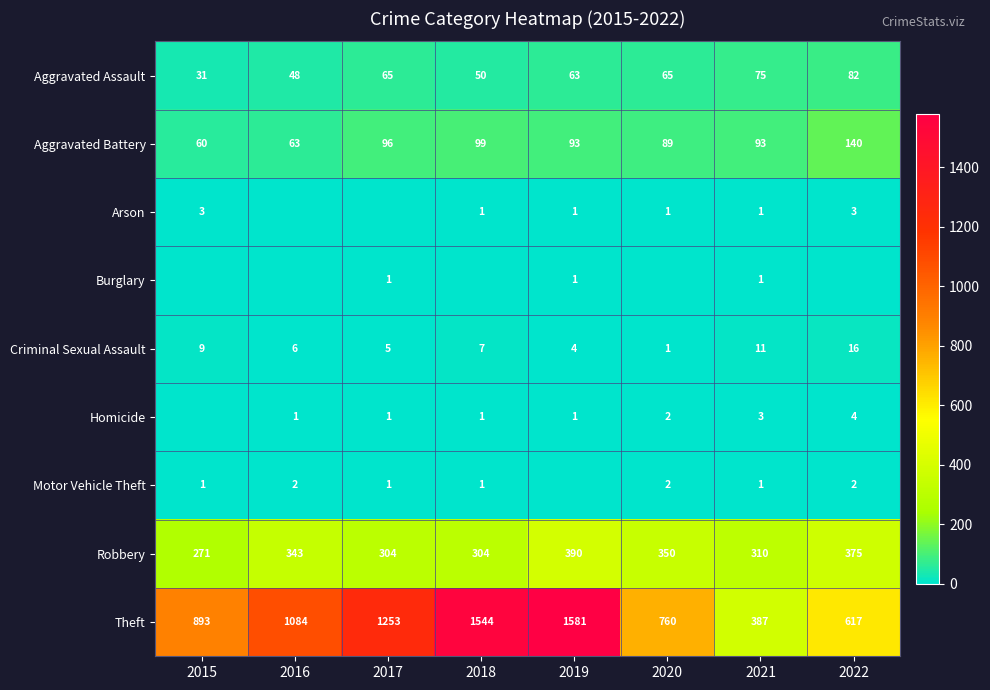

Which category has the highest value in the Theft series?

2019